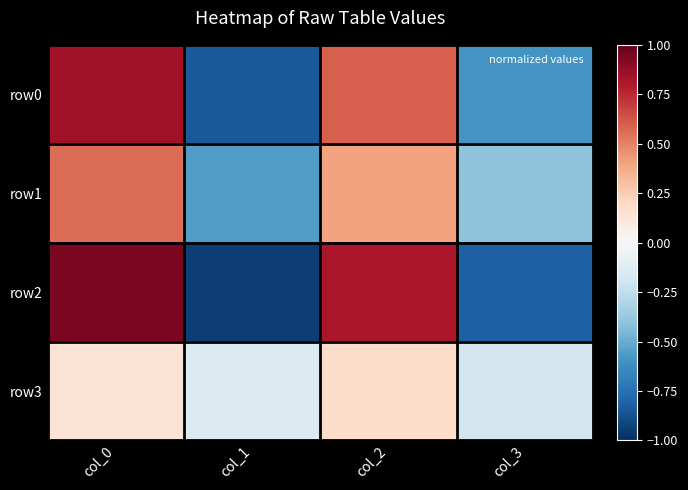

Reading left to right, transcribe all the data shown in this chart.

row0: col_0=0.8	col_1=-0.8	col_2=0.6	col_3=-0.6
row1: col_0=0.6	col_1=-0.6	col_2=0.4	col_3=-0.4
row2: col_0=0.9	col_1=-0.9	col_2=0.8	col_3=-0.8
row3: col_0=0.1	col_1=-0.1	col_2=0.2	col_3=-0.2